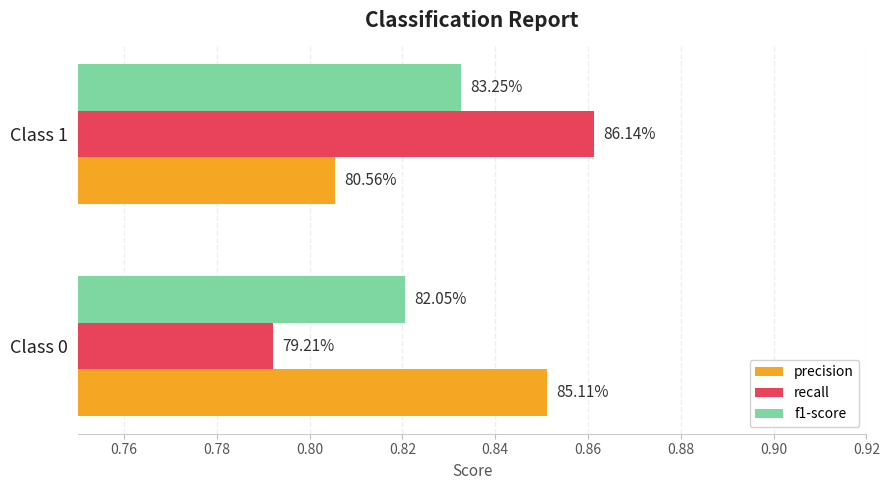

What are all the series names shown in the legend?

precision, recall, f1-score